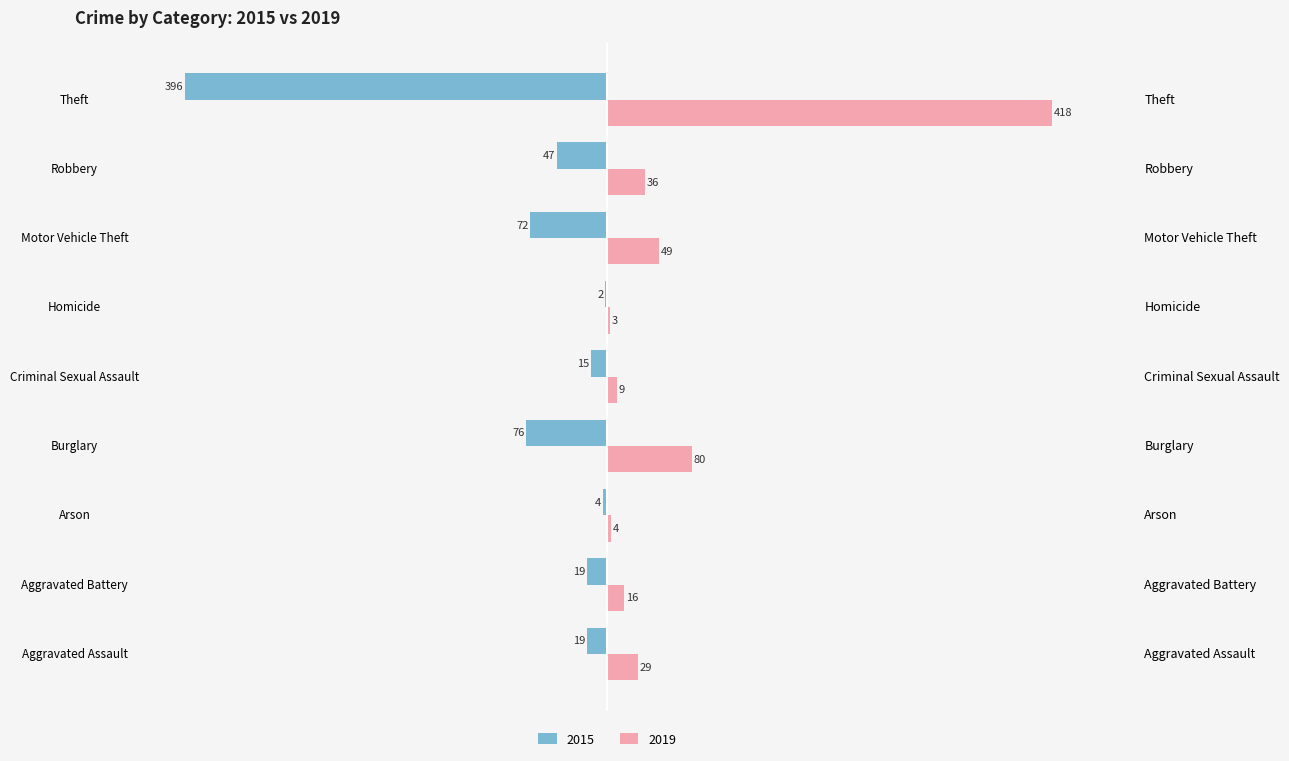

Are the bars horizontal?

Yes